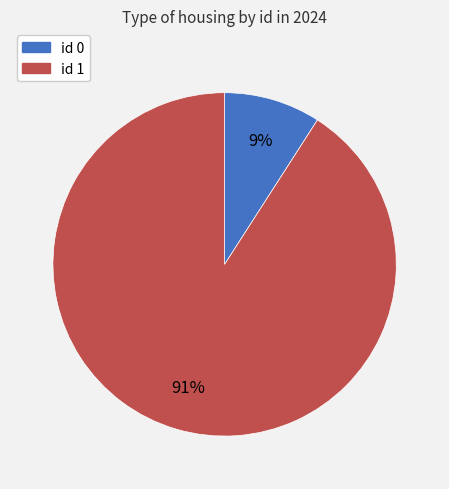

Rank the categories by value from lowest to highest.

id 0, id 1